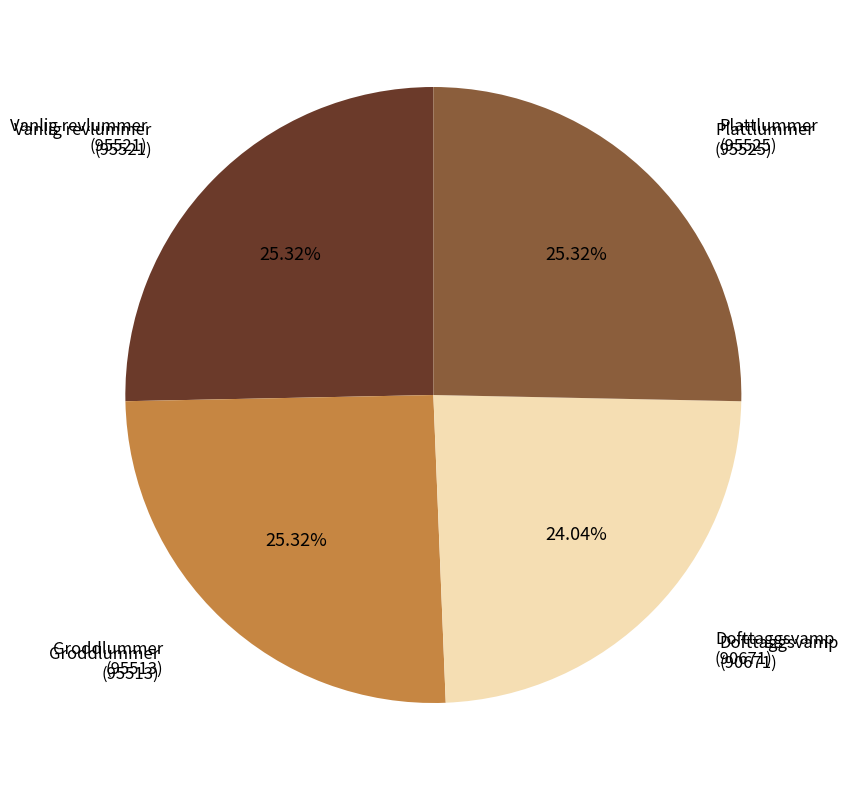

Is there a majority slice in this chart?

No